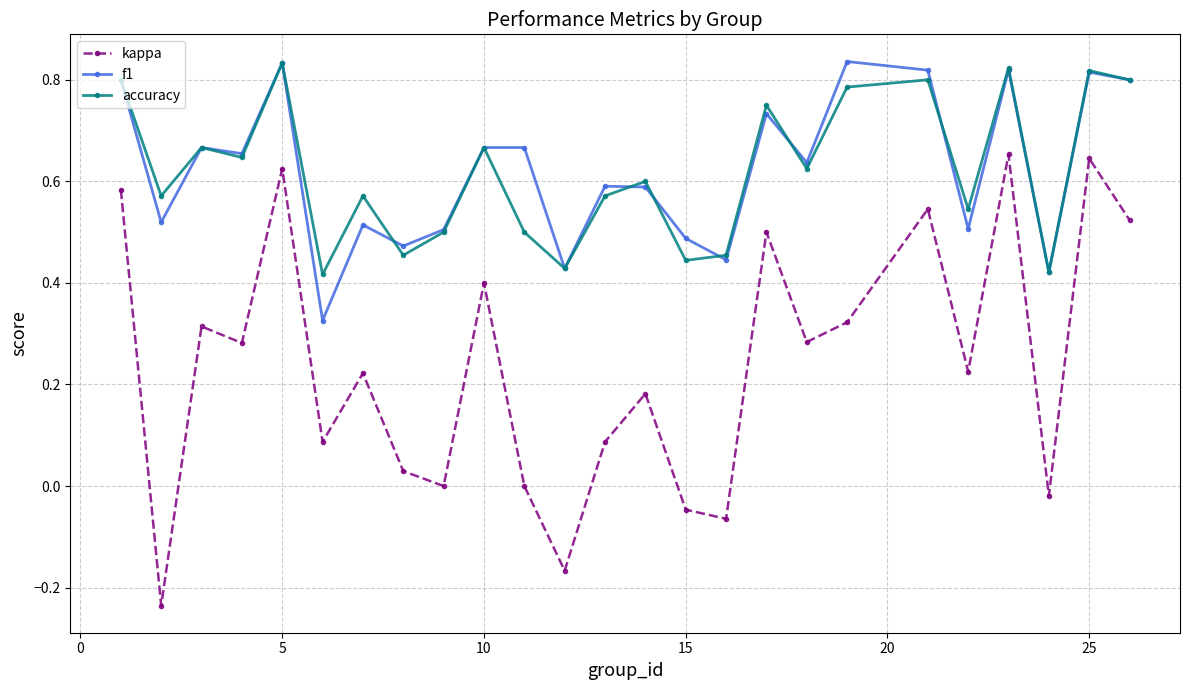

What are all the series names shown in the legend?

kappa, f1, accuracy